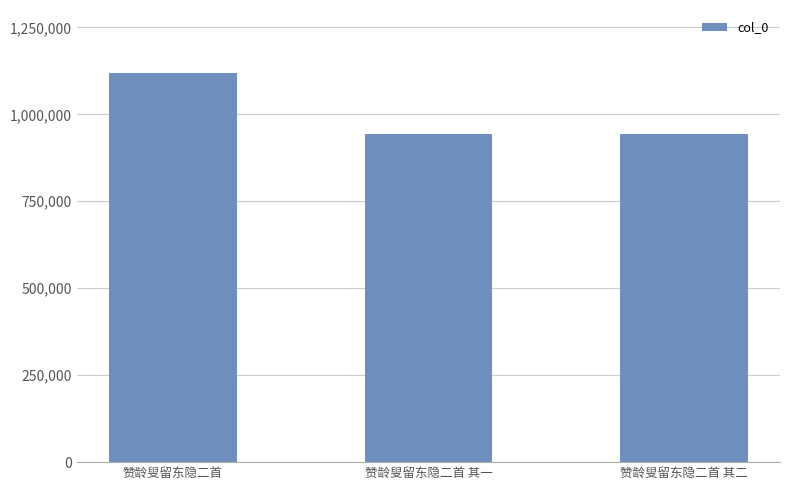

Which has a higher value, 赞龄叟留东隐二首 or 赞龄叟留东隐二首 其一?

赞龄叟留东隐二首